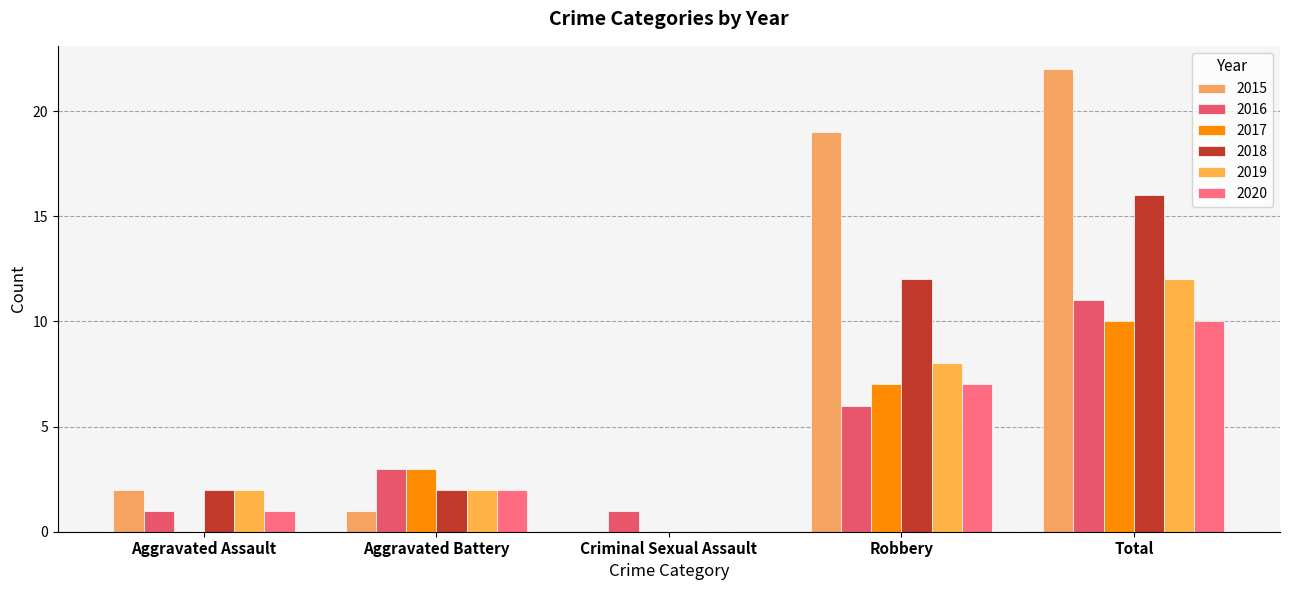

At which category is the sum across all series the highest?

Total